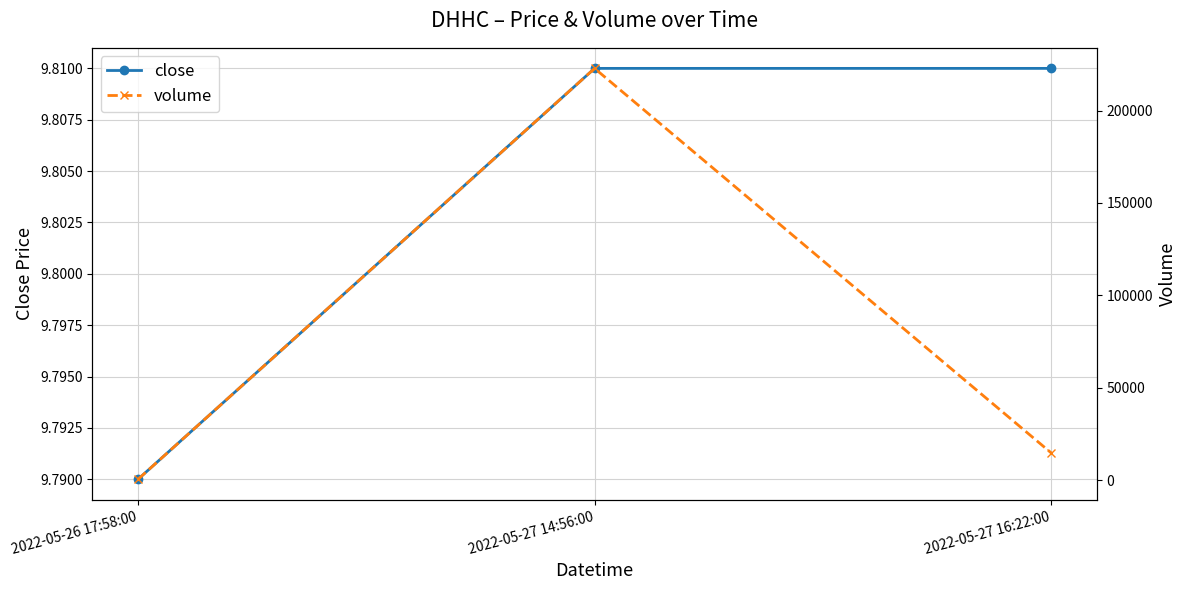

At which label is volume closest to 111650?

2022-05-27 16:22:00